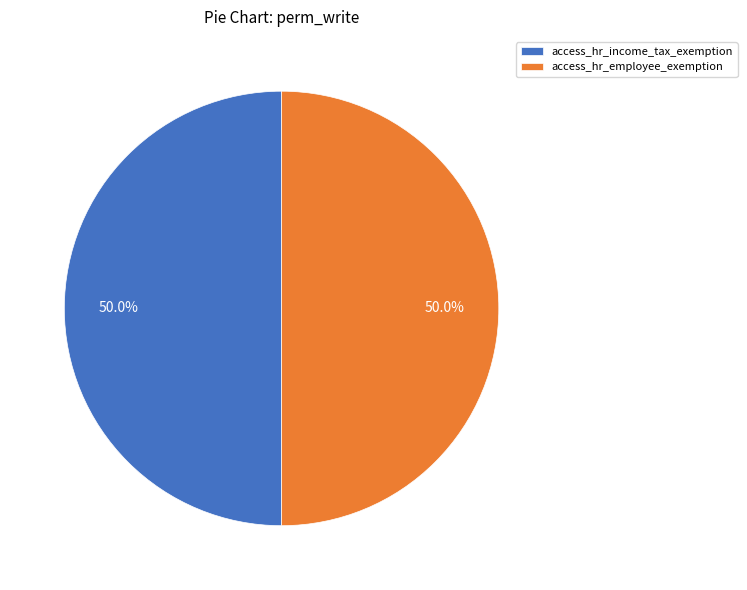

Approximately how many times larger is the value at access_hr_income_tax_exemption compared to access_hr_employee_exemption?

1.0